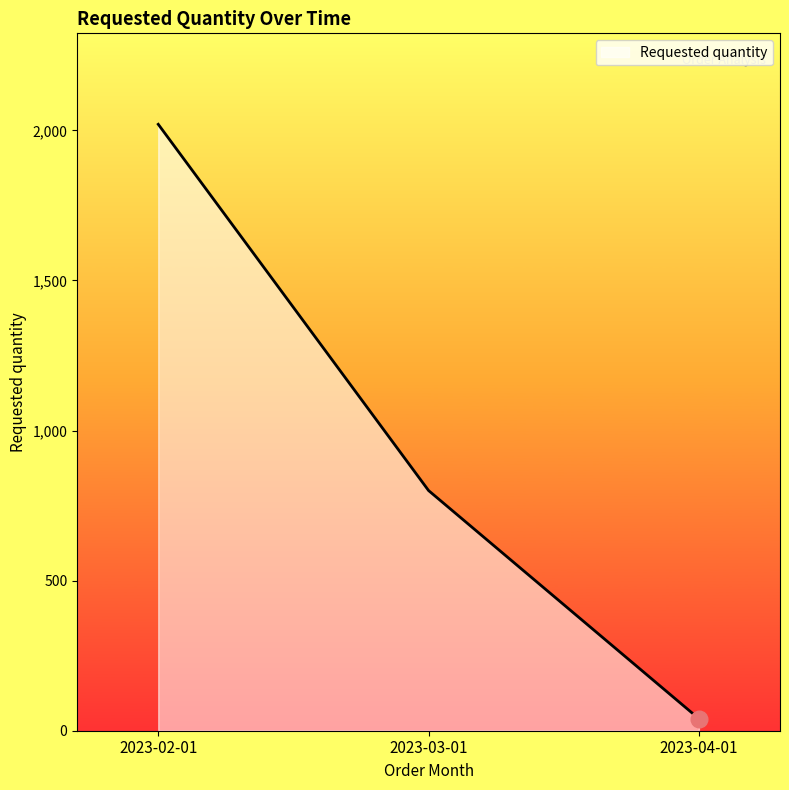

What is the average value?

953